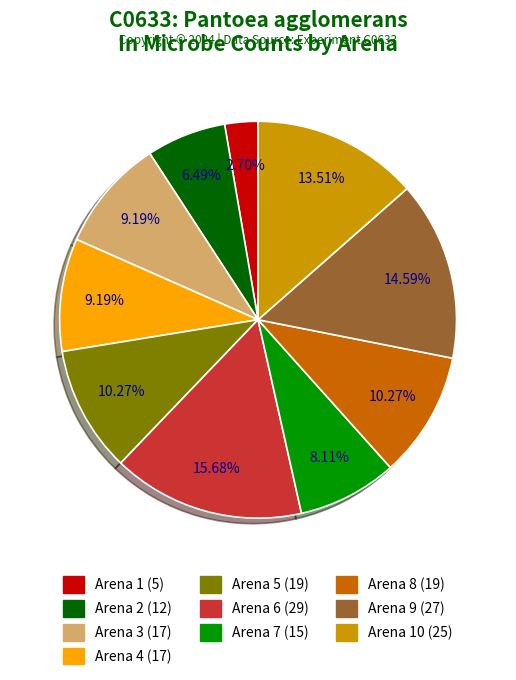

To the nearest percent, what is the average slice percentage?

10%